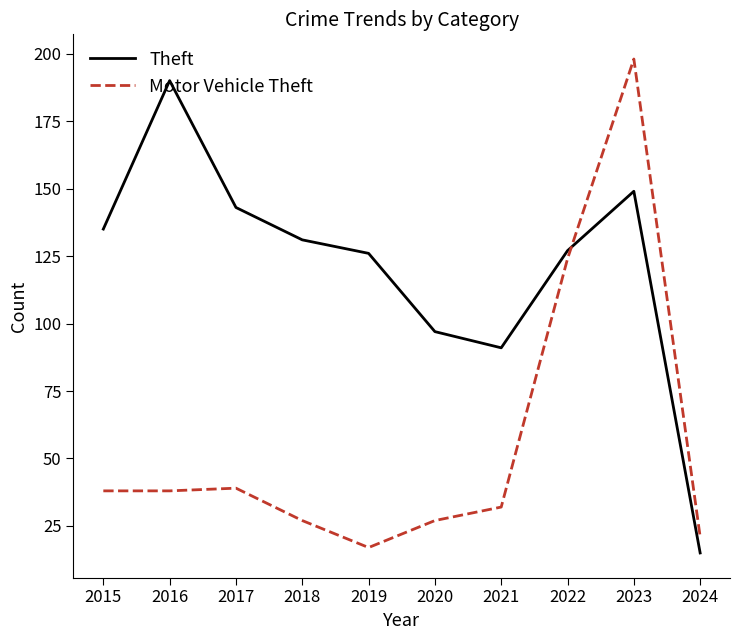

What are all the series names shown in the legend?

Theft, Motor Vehicle Theft